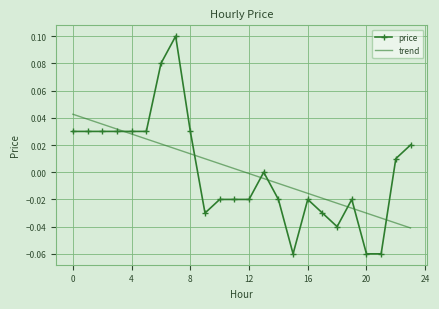

Rank the series by their maximum value, from lowest to highest.

trend, price